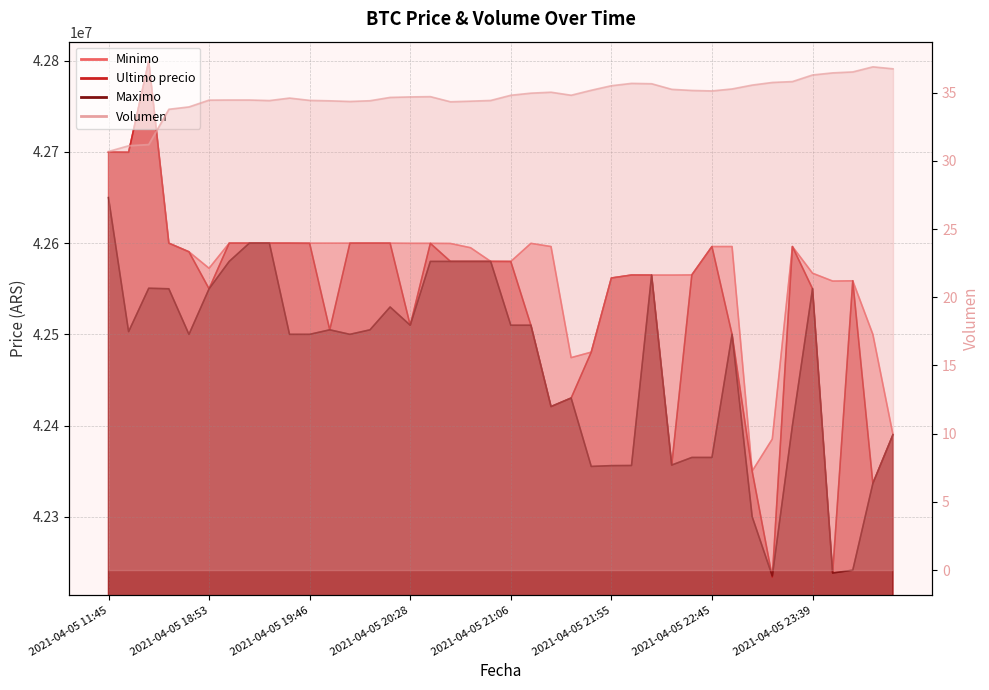

Is the value of Maximo at 2021-04-05 19:29 greater than the value of Ultimo precio at 2021-04-05 22:34?

Yes